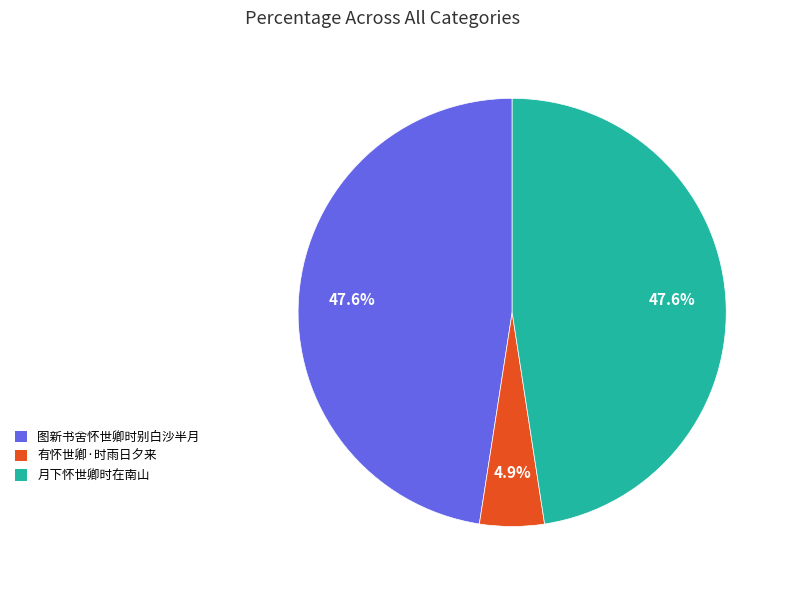

Does 有怀世卿·时雨日夕来 represent more than half of the total?

No